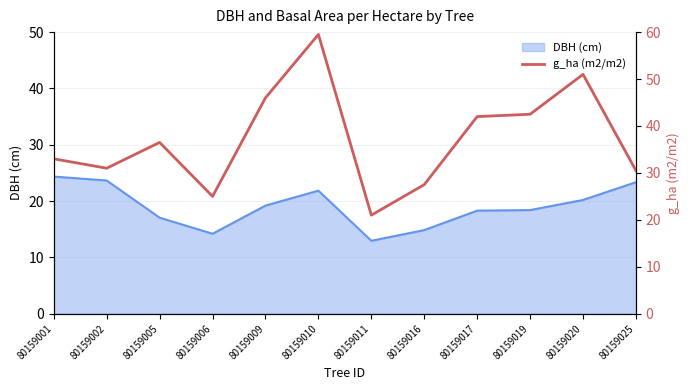

Which label corresponds to the largest value in the chart?

80159010